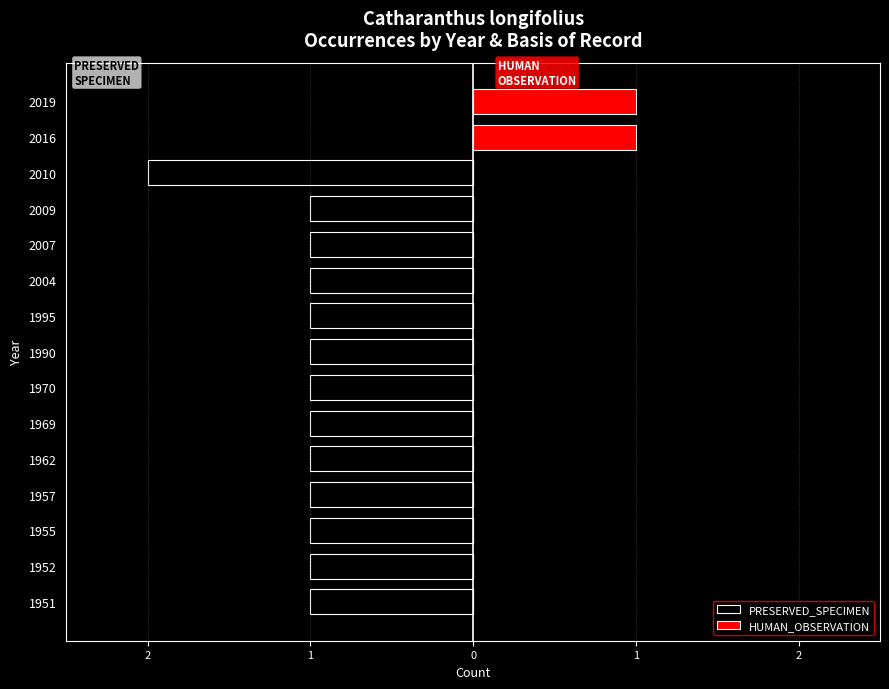

What is the minimum value for PRESERVED_SPECIMEN?

-2